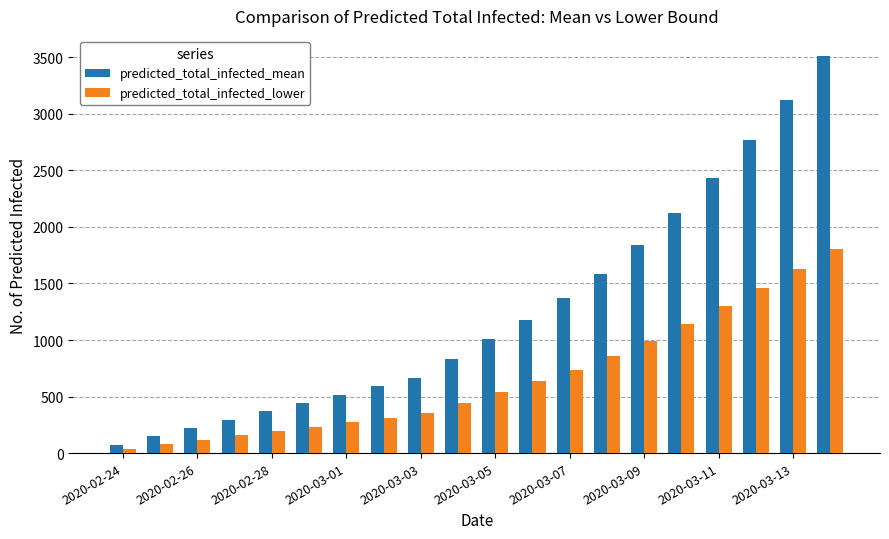

Which series has the largest range (max minus min)?

predicted_total_infected_mean